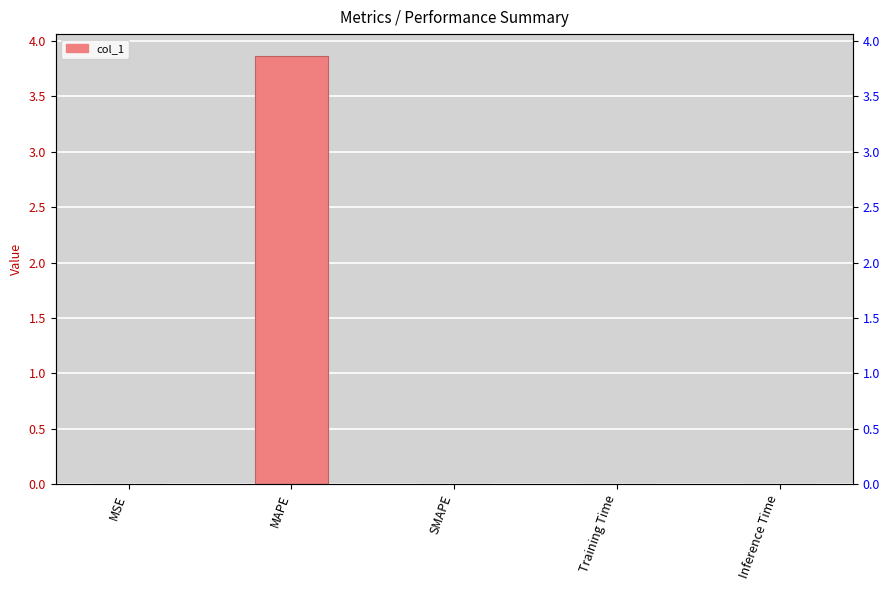

Reading left to right, transcribe all the data shown in this chart.

0.0	3.9	0.0	0.0	0.0